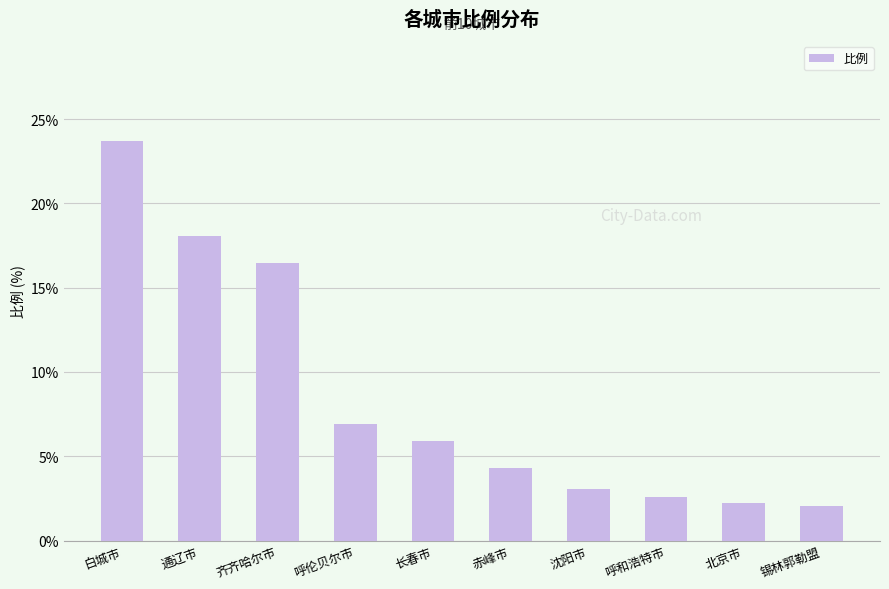

What is the change in value from 齐齐哈尔市 to 呼和浩特市?

-13.8